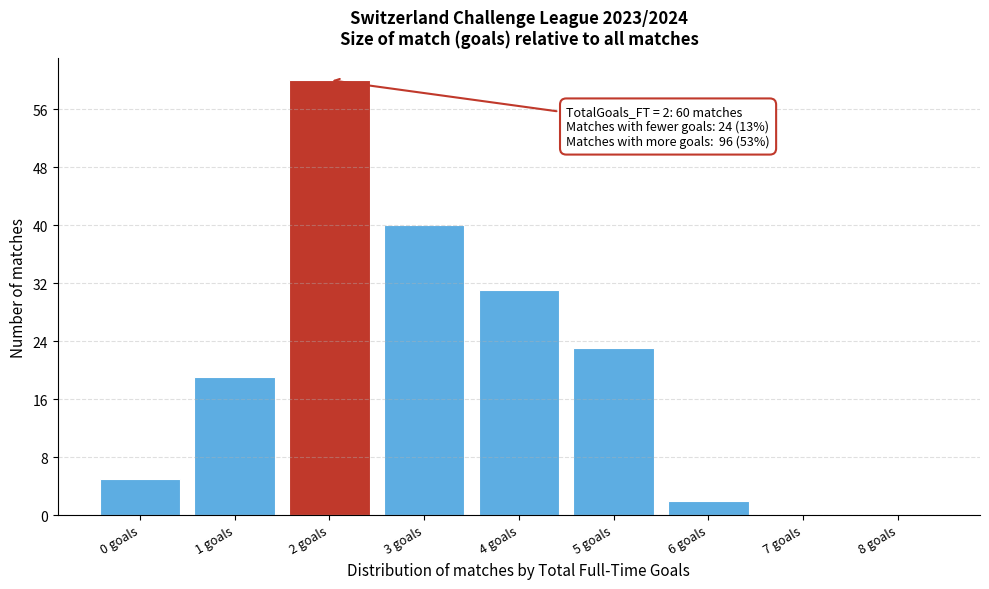

Over which range of the x-axis is the bar tallest?

1.5 to 2.5